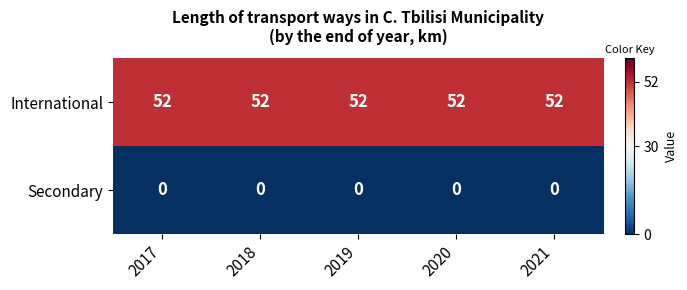

What is the total value across all series at 2019?

52